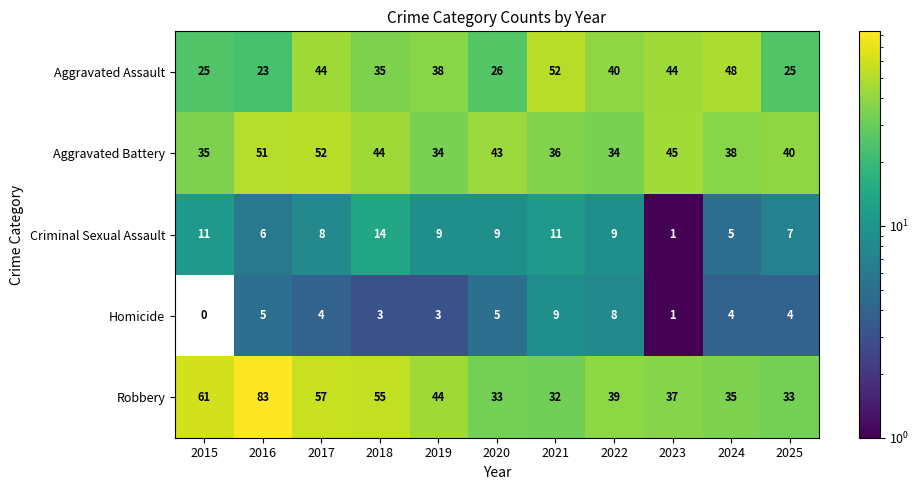

Which category has the lowest value across all series?

2015